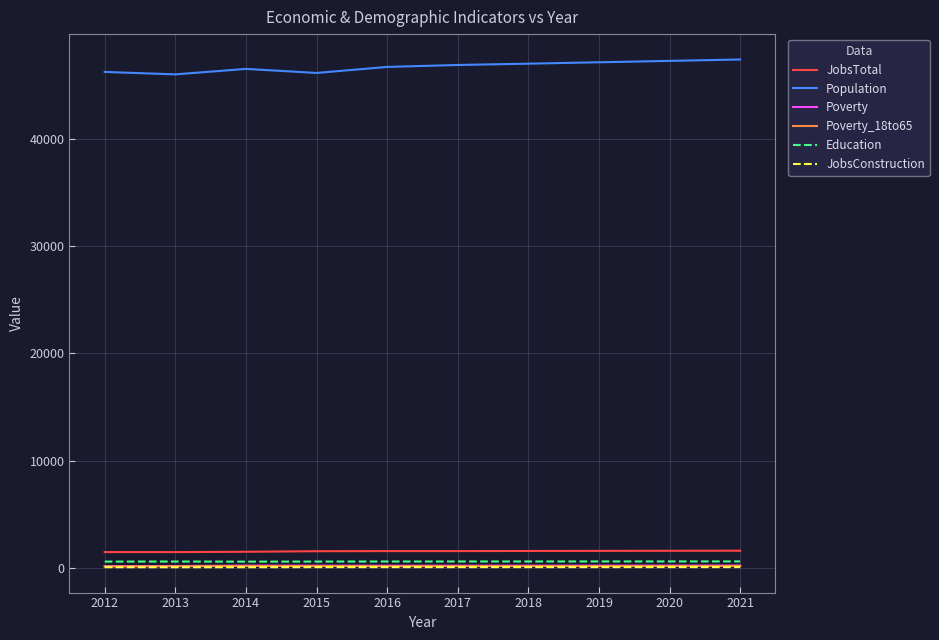

Is the value of Population at 2018 greater than the value of JobsConstruction at 2013?

Yes